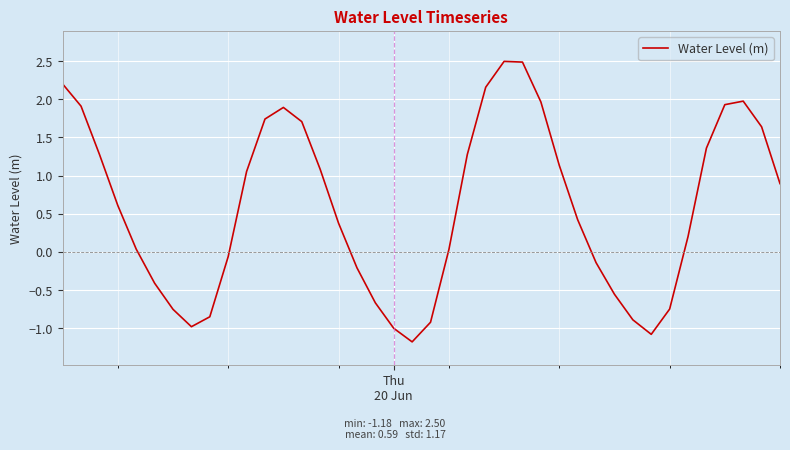

How many distinct data groups are displayed?

1